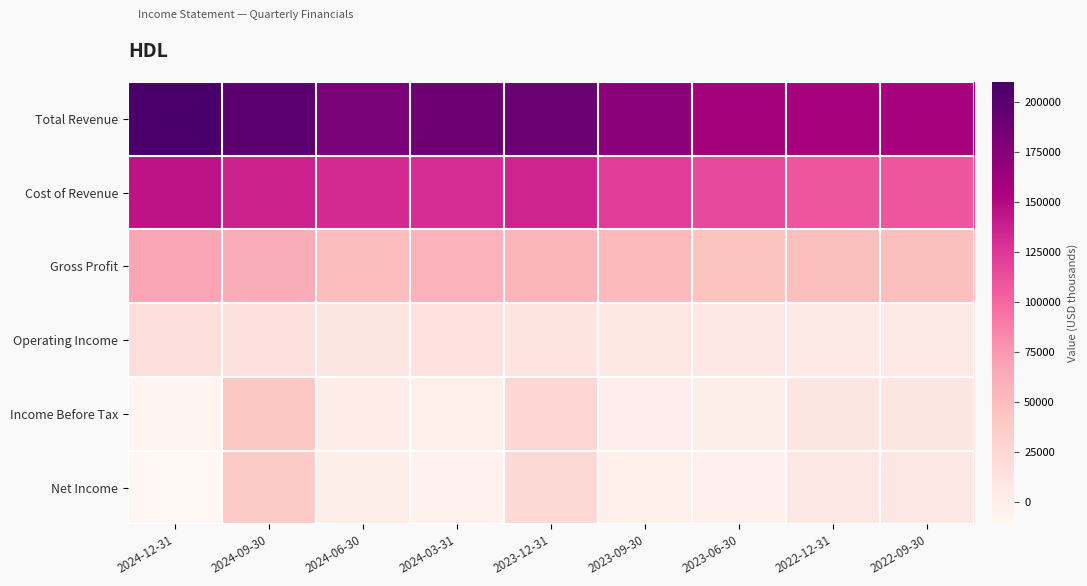

What is the smallest value displayed?

-11300